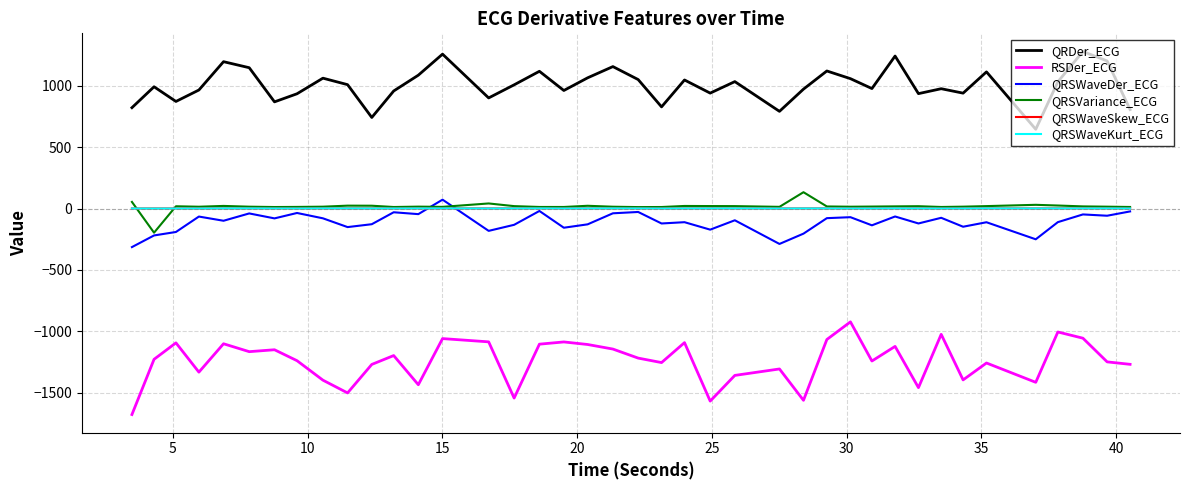

True or false: QRSWaveDer_ECG has more than 0 points higher than both neighbors.

True